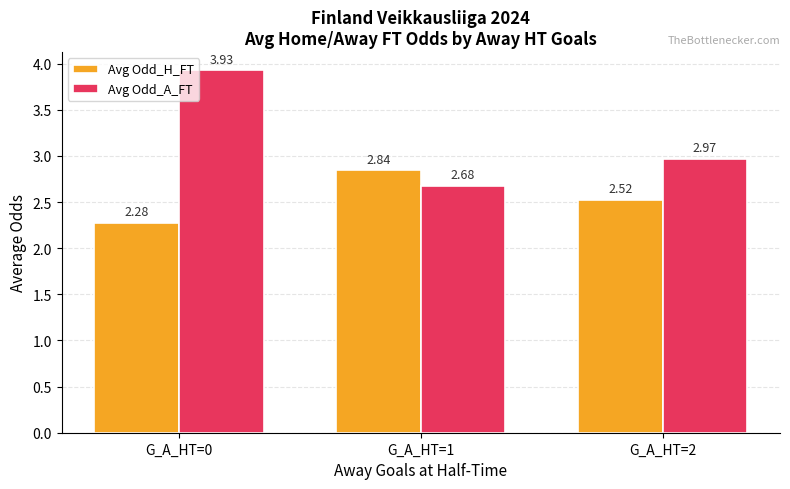

At how many categories does at least one series exceed 3?

1